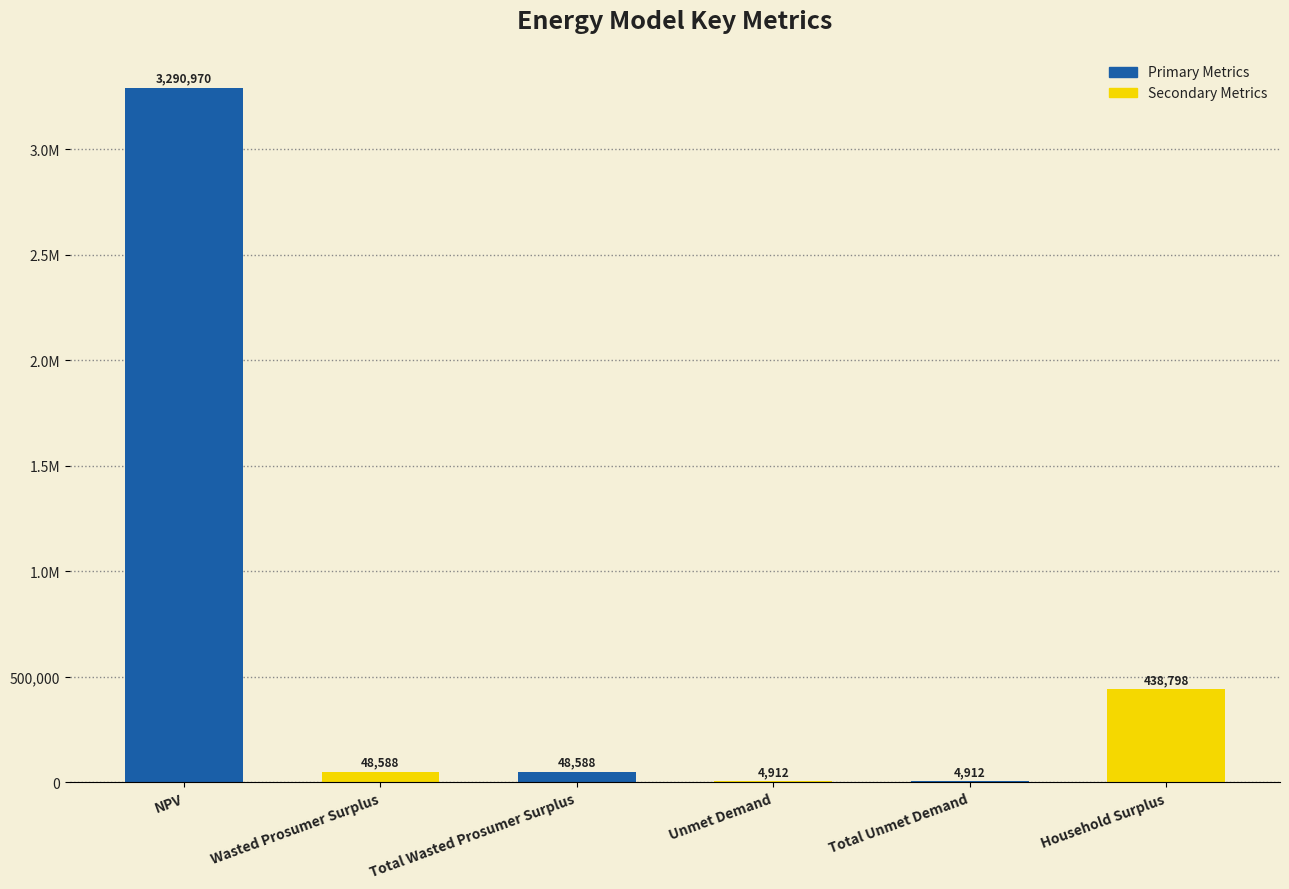

Reading left to right, extract all data points from this chart.

3290970.4	48588.2	48588.2	4911.9	4911.9	438797.7